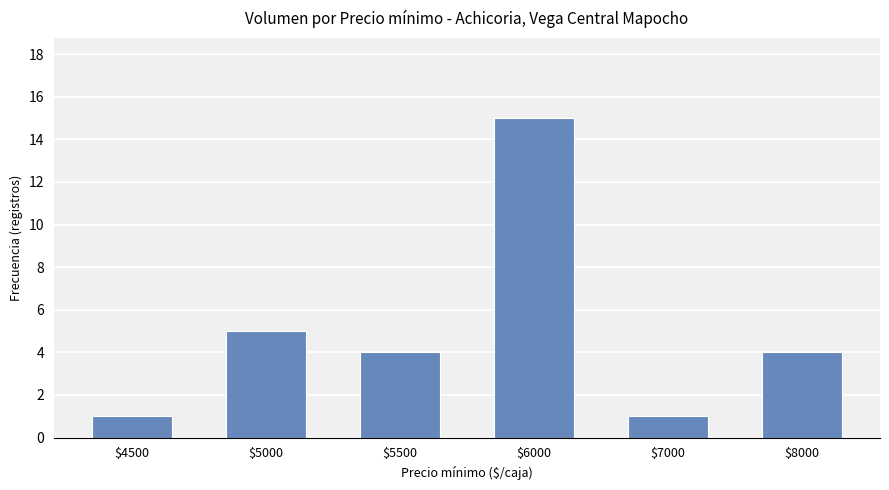

Reading left to right, what are all the values shown in this chart?

$4500=1	$5000=5	$5500=4	$6000=15	$7000=1	$8000=4